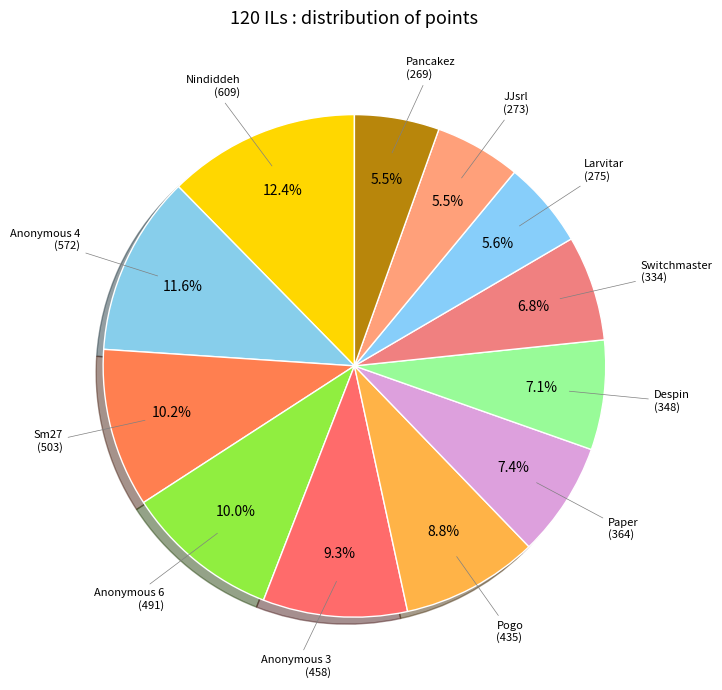

Which category has the smallest portion of the pie?

Pancakez